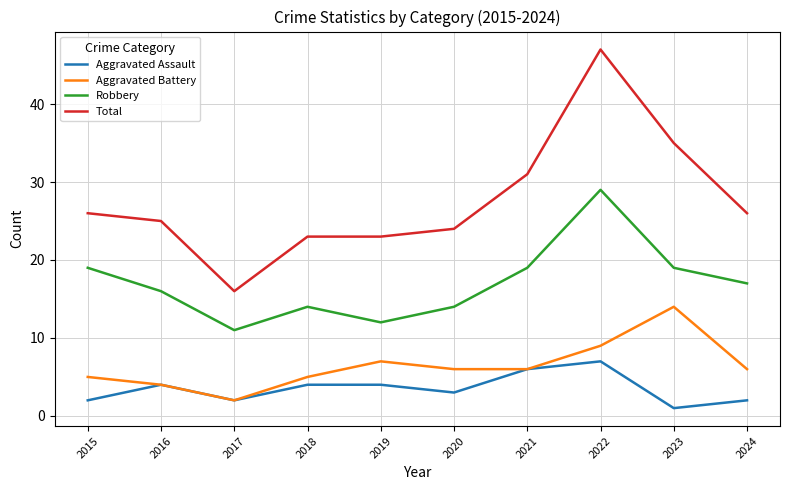

True or false: Aggravated Battery and Total intersect in this chart.

False